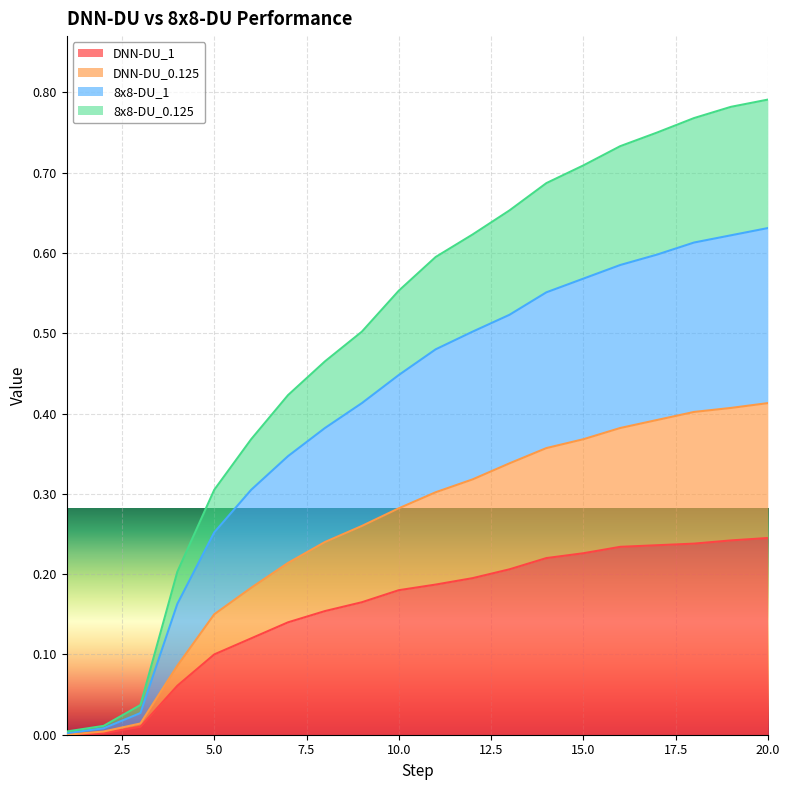

Does the chart display data point markers on the line(s)?

No